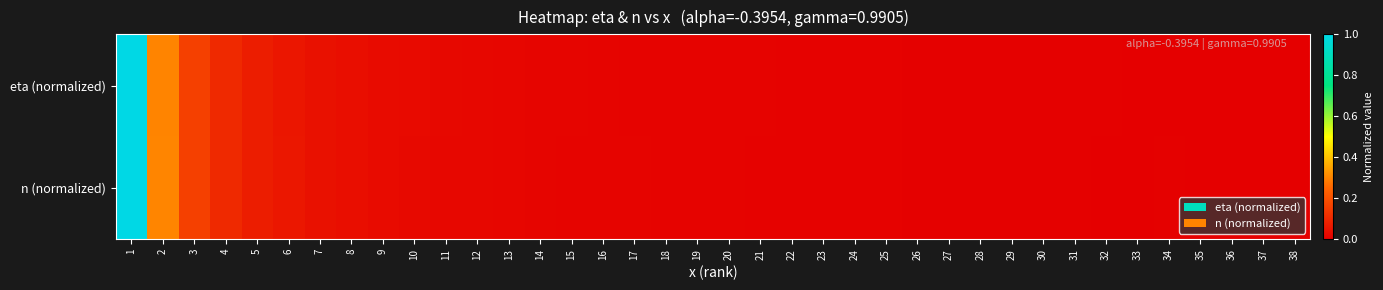

Reading left to right, extract all data points from this chart.

eta (normalized): 1=1.0	2=0.3	3=0.2	4=0.1	5=0.1	6=0.1	7=0.0	8=0.0	9=0.0	10=0.0	11=0.0	12=0.0	13=0.0	14=0.0	15=0.0	16=0.0	17=0.0	18=0.0	19=0.0	20=0.0	21=0.0	22=0.0	23=0.0	24=0.0	25=0.0	26=0.0	27=0.0	28=0.0	29=0.0	30=0.0	31=0.0	32=0.0	33=0.0	34=0.0	35=0.0	36=0.0	37=0.0	38=0.0
n (normalized): 1=1.0	2=0.3	3=0.2	4=0.1	5=0.1	6=0.1	7=0.0	8=0.0	9=0.0	10=0.0	11=0.0	12=0.0	13=0.0	14=0.0	15=0.0	16=0.0	17=0.0	18=0.0	19=0.0	20=0.0	21=0.0	22=0.0	23=0.0	24=0.0	25=0.0	26=0.0	27=0.0	28=0.0	29=0.0	30=0.0	31=0.0	32=0.0	33=0.0	34=0.0	35=0.0	36=0.0	37=0.0	38=0.0